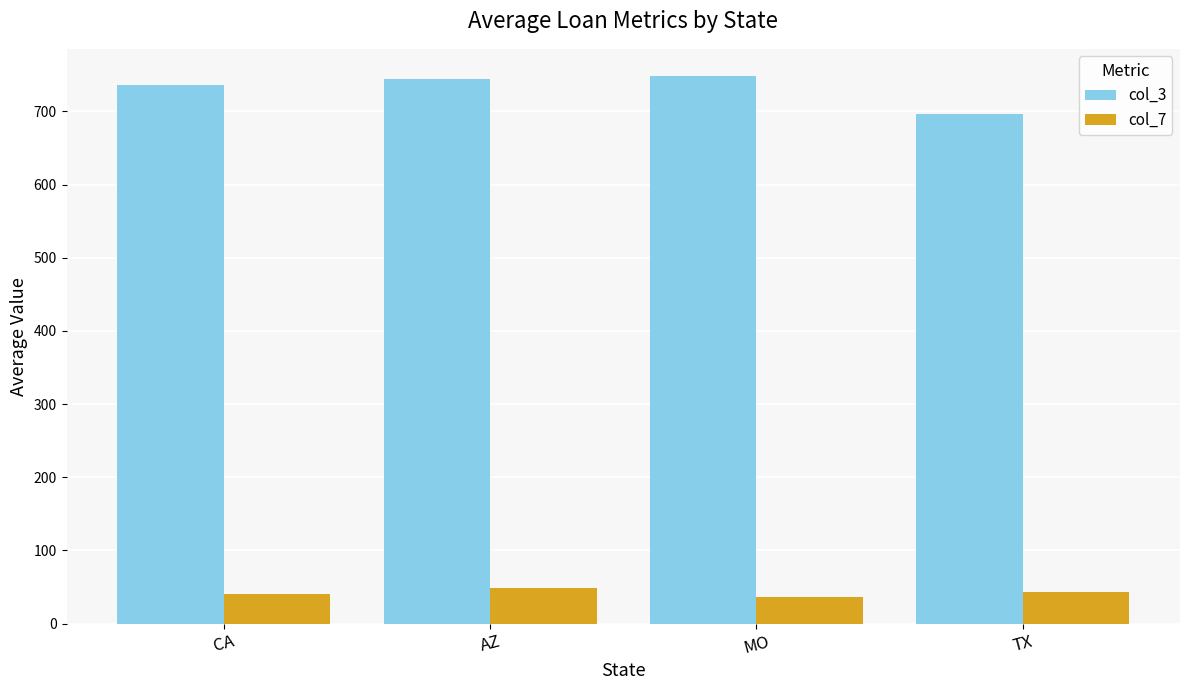

What is the difference between the maximum and minimum values in the col_7 series?

12.0